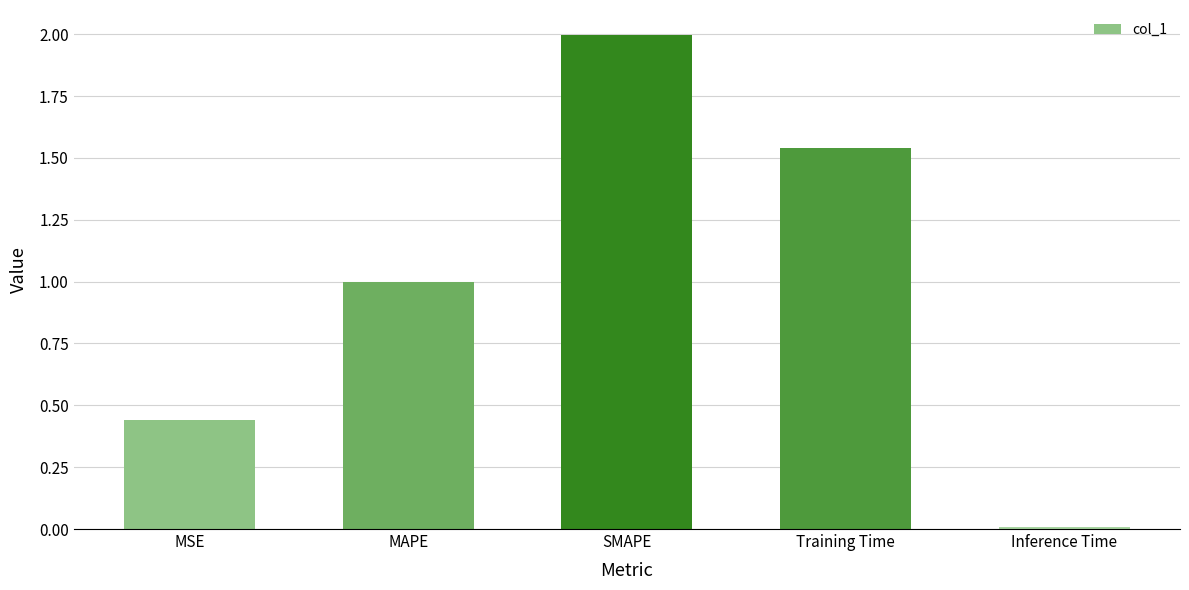

List the labels in order of value, largest first.

SMAPE, Training Time, MAPE, MSE, Inference Time